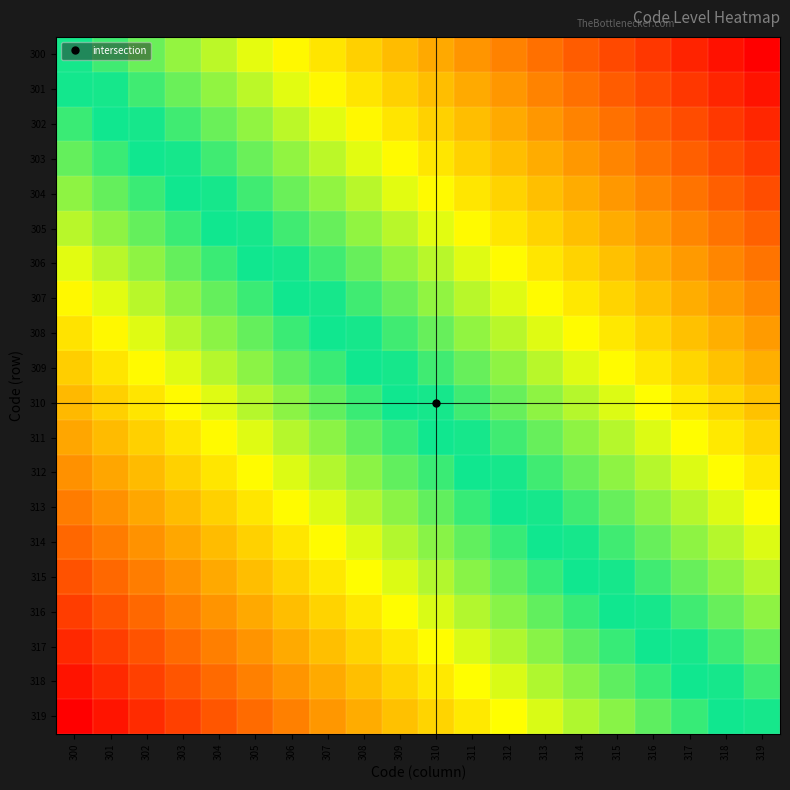

Reading left to right, list all the values displayed in this chart.

300: 300=1.0	301=1.0	302=1.0	303=1.0	304=1.0	305=1.0	306=1.0	307=1.0	308=1.0	309=1.0	310=1.0	311=1.0	312=1.0	313=1.0	314=1.0	315=1.0	316=0.9	317=0.9	318=0.9	319=0.9
301: 300=1.0	301=1.0	302=1.0	303=1.0	304=1.0	305=1.0	306=1.0	307=1.0	308=1.0	309=1.0	310=1.0	311=1.0	312=1.0	313=1.0	314=1.0	315=1.0	316=1.0	317=0.9	318=0.9	319=0.9
302: 300=1.0	301=1.0	302=1.0	303=1.0	304=1.0	305=1.0	306=1.0	307=1.0	308=1.0	309=1.0	310=1.0	311=1.0	312=1.0	313=1.0	314=1.0	315=1.0	316=1.0	317=1.0	318=0.9	319=0.9
303: 300=1.0	301=1.0	302=1.0	303=1.0	304=1.0	305=1.0	306=1.0	307=1.0	308=1.0	309=1.0	310=1.0	311=1.0	312=1.0	313=1.0	314=1.0	315=1.0	316=1.0	317=1.0	318=1.0	319=0.9
304: 300=1.0	301=1.0	302=1.0	303=1.0	304=1.0	305=1.0	306=1.0	307=1.0	308=1.0	309=1.0	310=1.0	311=1.0	312=1.0	313=1.0	314=1.0	315=1.0	316=1.0	317=1.0	318=1.0	319=1.0
305: 300=1.0	301=1.0	302=1.0	303=1.0	304=1.0	305=1.0	306=1.0	307=1.0	308=1.0	309=1.0	310=1.0	311=1.0	312=1.0	313=1.0	314=1.0	315=1.0	316=1.0	317=1.0	318=1.0	319=1.0
306: 300=1.0	301=1.0	302=1.0	303=1.0	304=1.0	305=1.0	306=1.0	307=1.0	308=1.0	309=1.0	310=1.0	311=1.0	312=1.0	313=1.0	314=1.0	315=1.0	316=1.0	317=1.0	318=1.0	319=1.0
307: 300=1.0	301=1.0	302=1.0	303=1.0	304=1.0	305=1.0	306=1.0	307=1.0	308=1.0	309=1.0	310=1.0	311=1.0	312=1.0	313=1.0	314=1.0	315=1.0	316=1.0	317=1.0	318=1.0	319=1.0
308: 300=1.0	301=1.0	302=1.0	303=1.0	304=1.0	305=1.0	306=1.0	307=1.0	308=1.0	309=1.0	310=1.0	311=1.0	312=1.0	313=1.0	314=1.0	315=1.0	316=1.0	317=1.0	318=1.0	319=1.0
309: 300=1.0	301=1.0	302=1.0	303=1.0	304=1.0	305=1.0	306=1.0	307=1.0	308=1.0	309=1.0	310=1.0	311=1.0	312=1.0	313=1.0	314=1.0	315=1.0	316=1.0	317=1.0	318=1.0	319=1.0
310: 300=1.0	301=1.0	302=1.0	303=1.0	304=1.0	305=1.0	306=1.0	307=1.0	308=1.0	309=1.0	310=1.0	311=1.0	312=1.0	313=1.0	314=1.0	315=1.0	316=1.0	317=1.0	318=1.0	319=1.0
311: 300=1.0	301=1.0	302=1.0	303=1.0	304=1.0	305=1.0	306=1.0	307=1.0	308=1.0	309=1.0	310=1.0	311=1.0	312=1.0	313=1.0	314=1.0	315=1.0	316=1.0	317=1.0	318=1.0	319=1.0
312: 300=1.0	301=1.0	302=1.0	303=1.0	304=1.0	305=1.0	306=1.0	307=1.0	308=1.0	309=1.0	310=1.0	311=1.0	312=1.0	313=1.0	314=1.0	315=1.0	316=1.0	317=1.0	318=1.0	319=1.0
313: 300=1.0	301=1.0	302=1.0	303=1.0	304=1.0	305=1.0	306=1.0	307=1.0	308=1.0	309=1.0	310=1.0	311=1.0	312=1.0	313=1.0	314=1.0	315=1.0	316=1.0	317=1.0	318=1.0	319=1.0
314: 300=1.0	301=1.0	302=1.0	303=1.0	304=1.0	305=1.0	306=1.0	307=1.0	308=1.0	309=1.0	310=1.0	311=1.0	312=1.0	313=1.0	314=1.0	315=1.0	316=1.0	317=1.0	318=1.0	319=1.0
315: 300=1.1	301=1.0	302=1.0	303=1.0	304=1.0	305=1.0	306=1.0	307=1.0	308=1.0	309=1.0	310=1.0	311=1.0	312=1.0	313=1.0	314=1.0	315=1.0	316=1.0	317=1.0	318=1.0	319=1.0
316: 300=1.1	301=1.0	302=1.0	303=1.0	304=1.0	305=1.0	306=1.0	307=1.0	308=1.0	309=1.0	310=1.0	311=1.0	312=1.0	313=1.0	314=1.0	315=1.0	316=1.0	317=1.0	318=1.0	319=1.0
317: 300=1.1	301=1.1	302=1.0	303=1.0	304=1.0	305=1.0	306=1.0	307=1.0	308=1.0	309=1.0	310=1.0	311=1.0	312=1.0	313=1.0	314=1.0	315=1.0	316=1.0	317=1.0	318=1.0	319=1.0
318: 300=1.1	301=1.1	302=1.1	303=1.0	304=1.0	305=1.0	306=1.0	307=1.0	308=1.0	309=1.0	310=1.0	311=1.0	312=1.0	313=1.0	314=1.0	315=1.0	316=1.0	317=1.0	318=1.0	319=1.0
319: 300=1.1	301=1.1	302=1.1	303=1.1	304=1.0	305=1.0	306=1.0	307=1.0	308=1.0	309=1.0	310=1.0	311=1.0	312=1.0	313=1.0	314=1.0	315=1.0	316=1.0	317=1.0	318=1.0	319=1.0